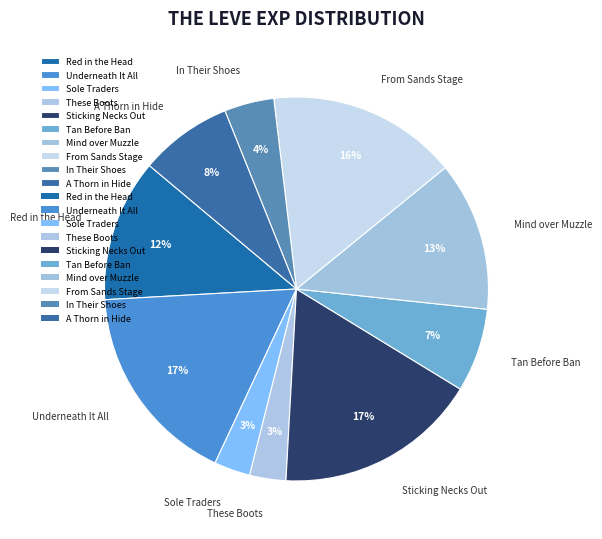

How many segments does this pie chart have?

10